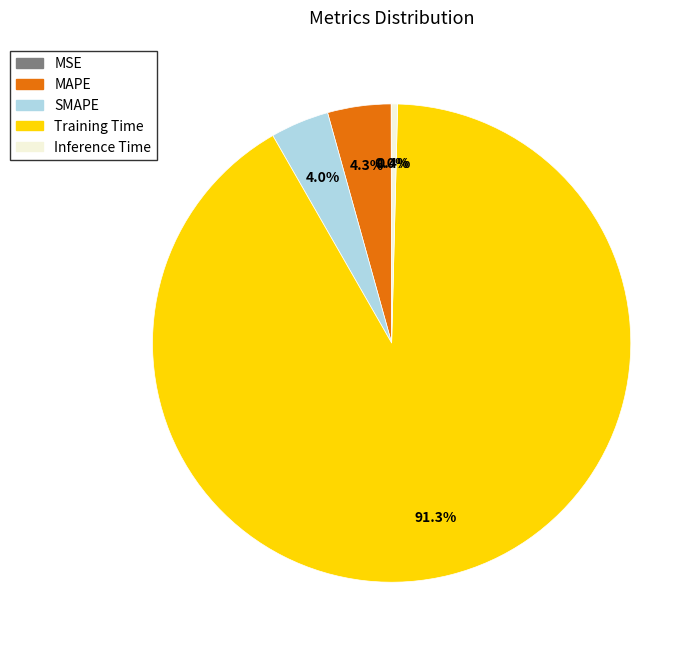

Which has a higher value, Training Time or Inference Time?

Training Time